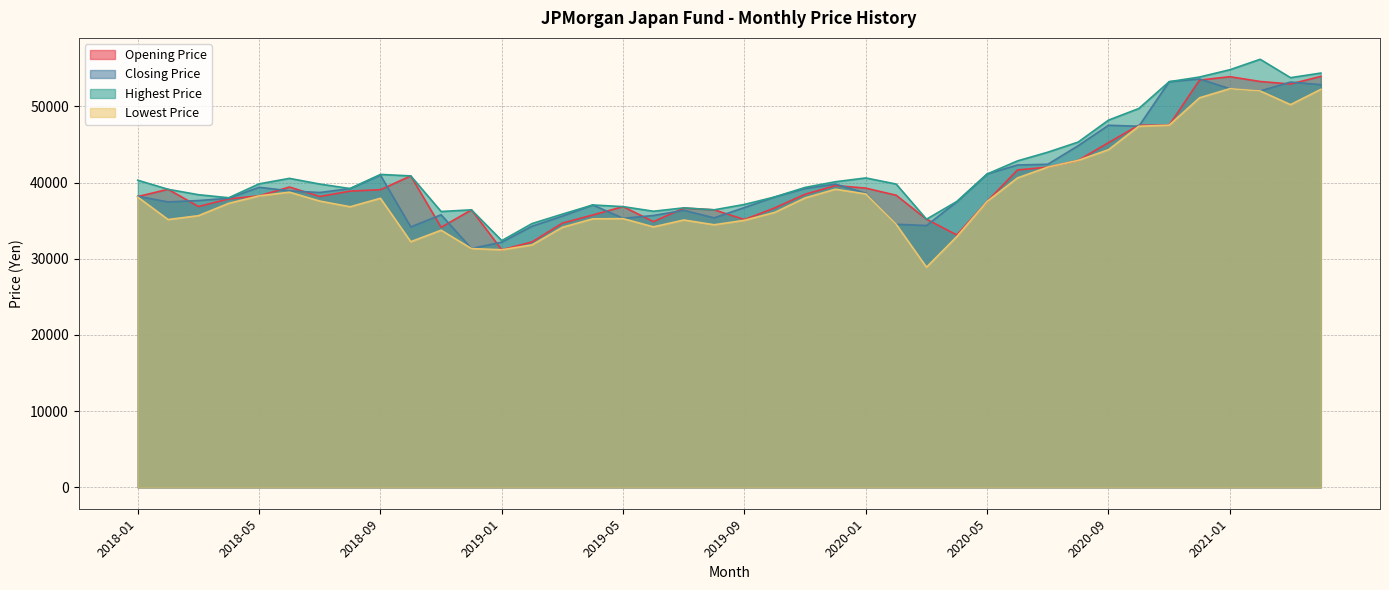

How many lines are shown in the chart?

4